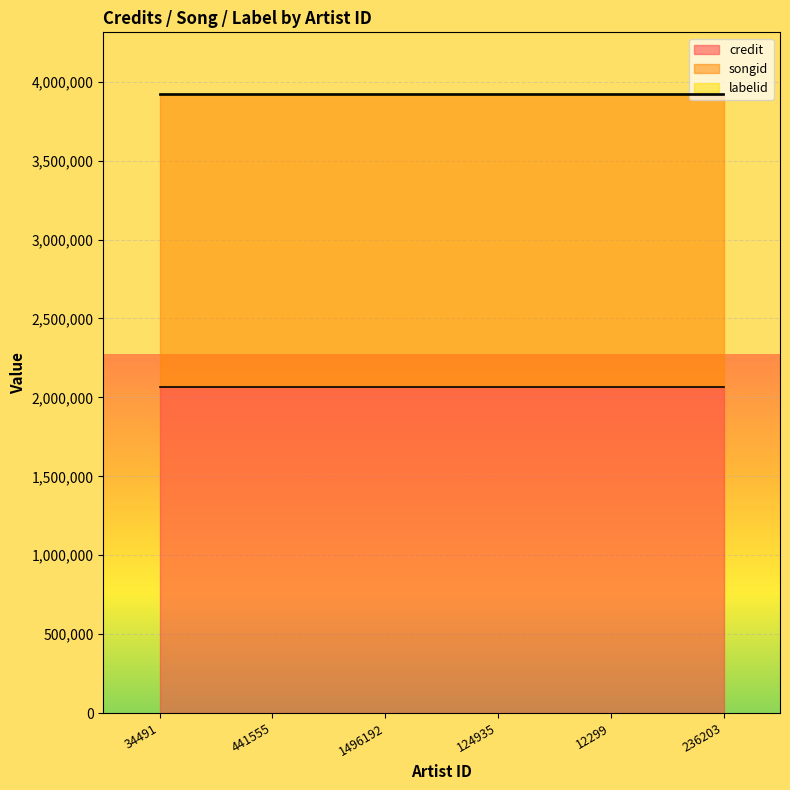

List the series in order of their peak value, lowest first.

labelid, songid, credit